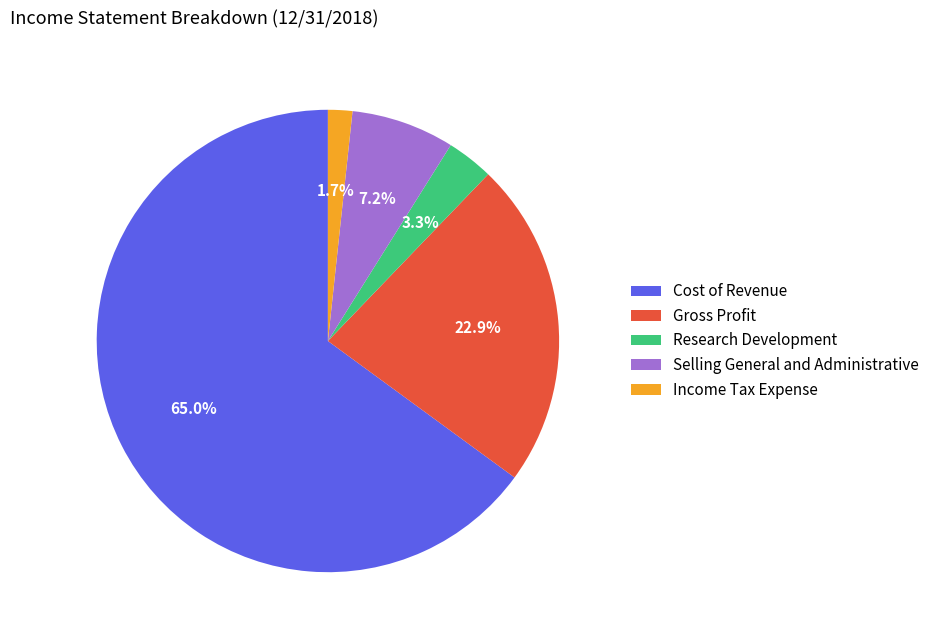

What is the smallest slice in the pie chart?

Income Tax Expense